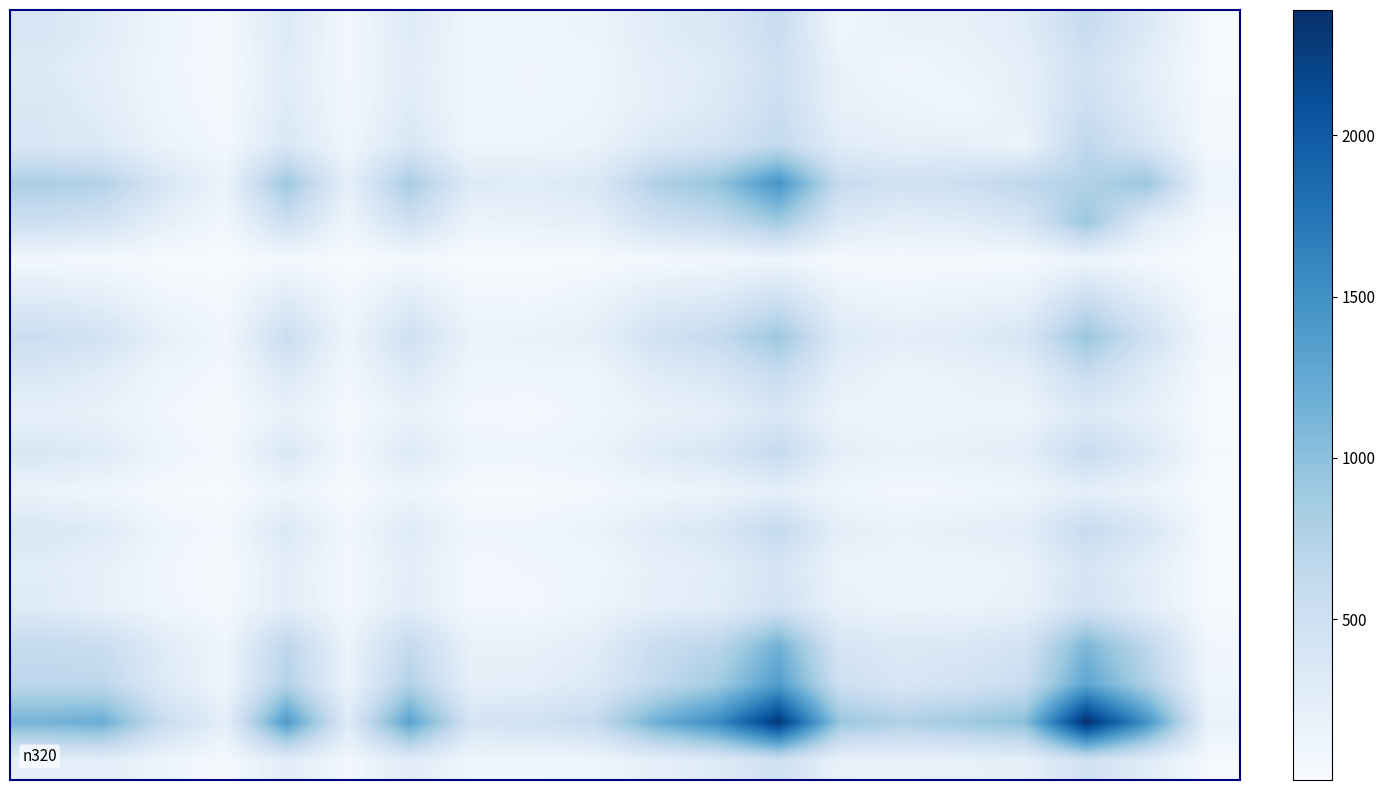

What is the greatest value displayed?

2388